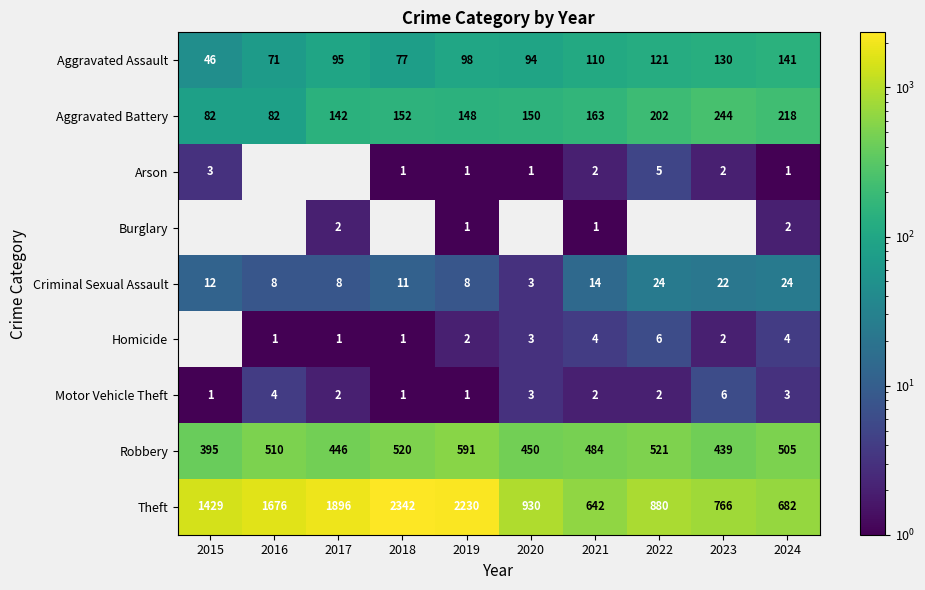

What is the sum of all Aggravated Battery values?

1583